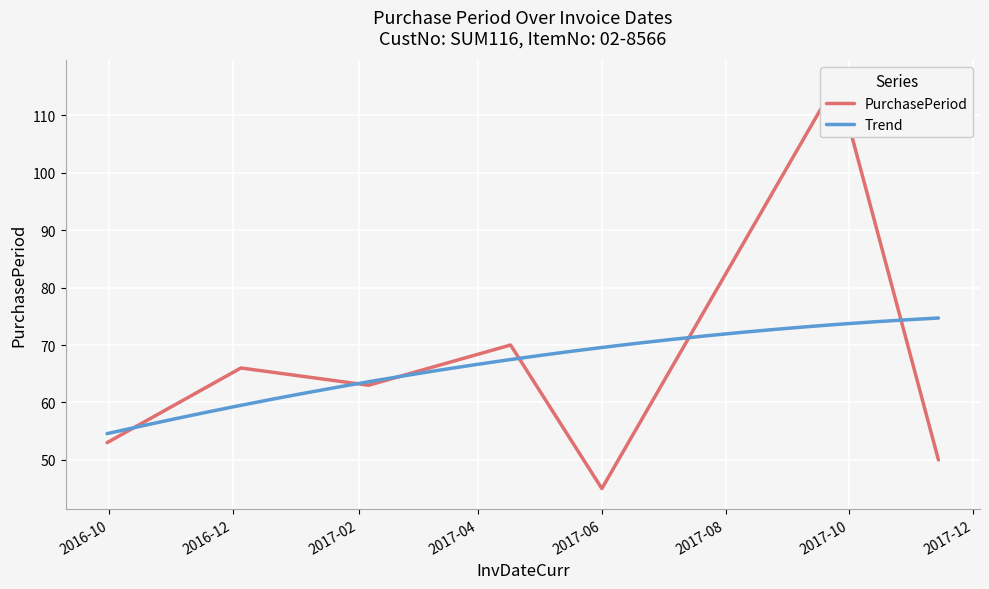

True or false: the data has more than 2 interior local peaks.

True